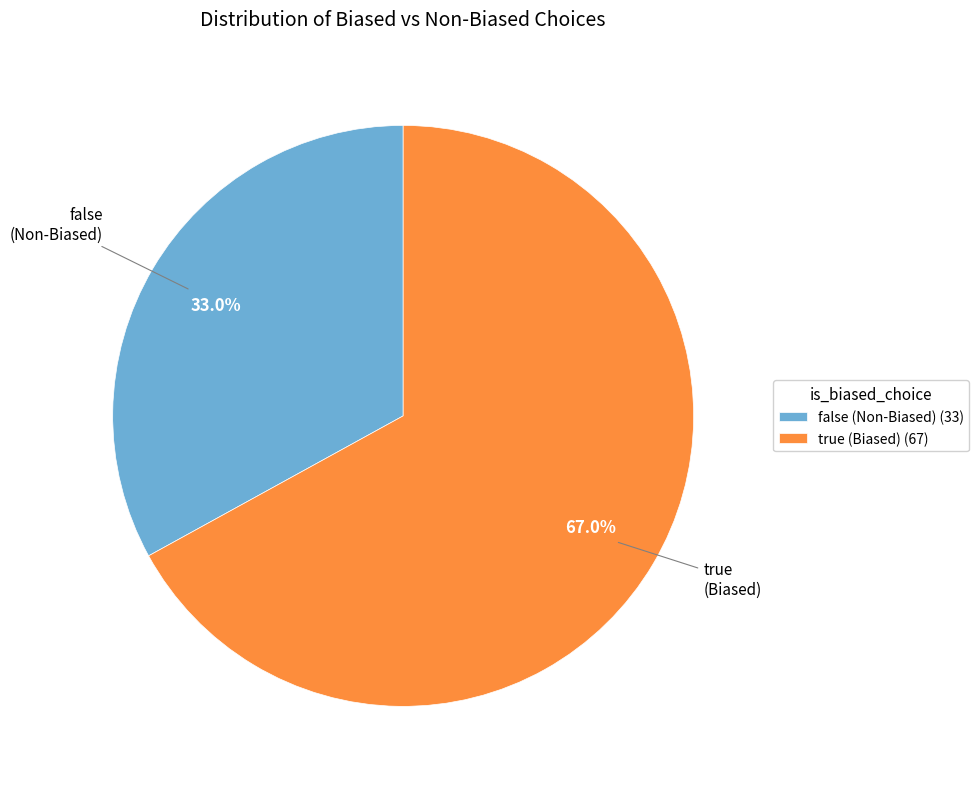

To the nearest percent, what percentage of the pie is true?

67%